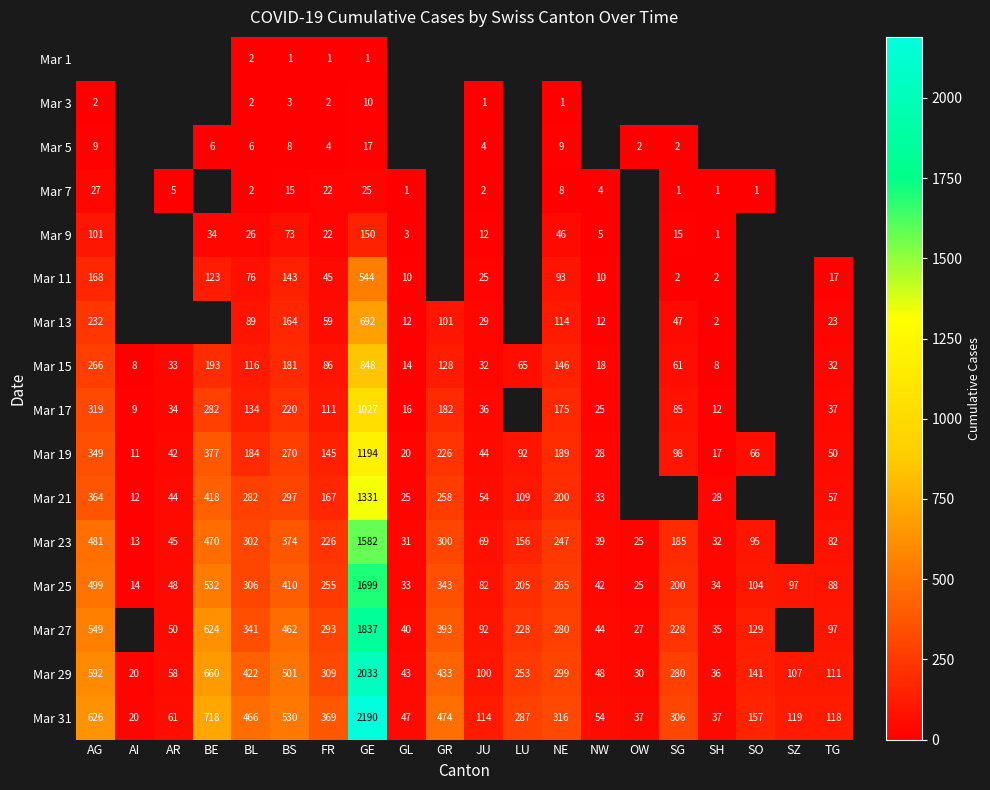

The Mar 21 series shows 497 at BS. True or false?

False